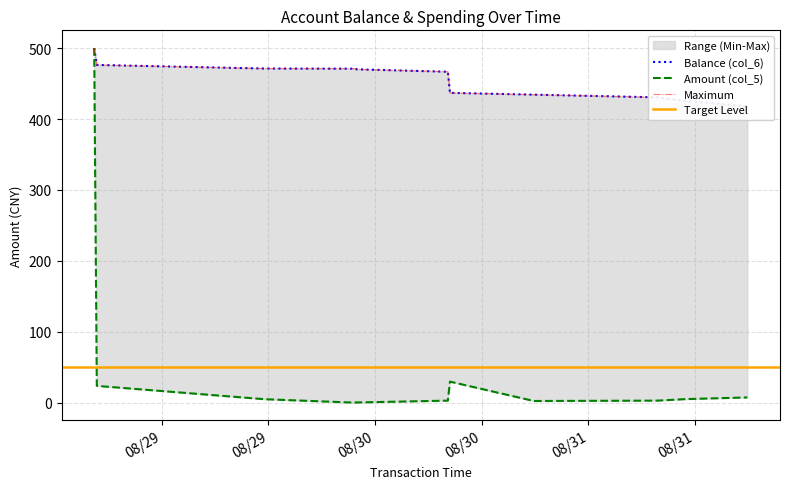

True or false: Balance (col_6) and Amount (col_5) cross at least once.

False